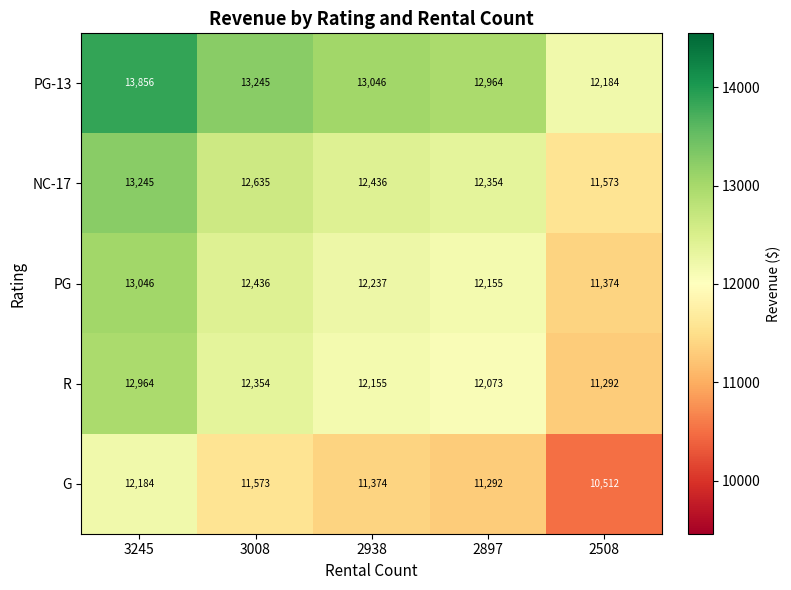

What is the sum of the R values at 2938 and 2508?

23447